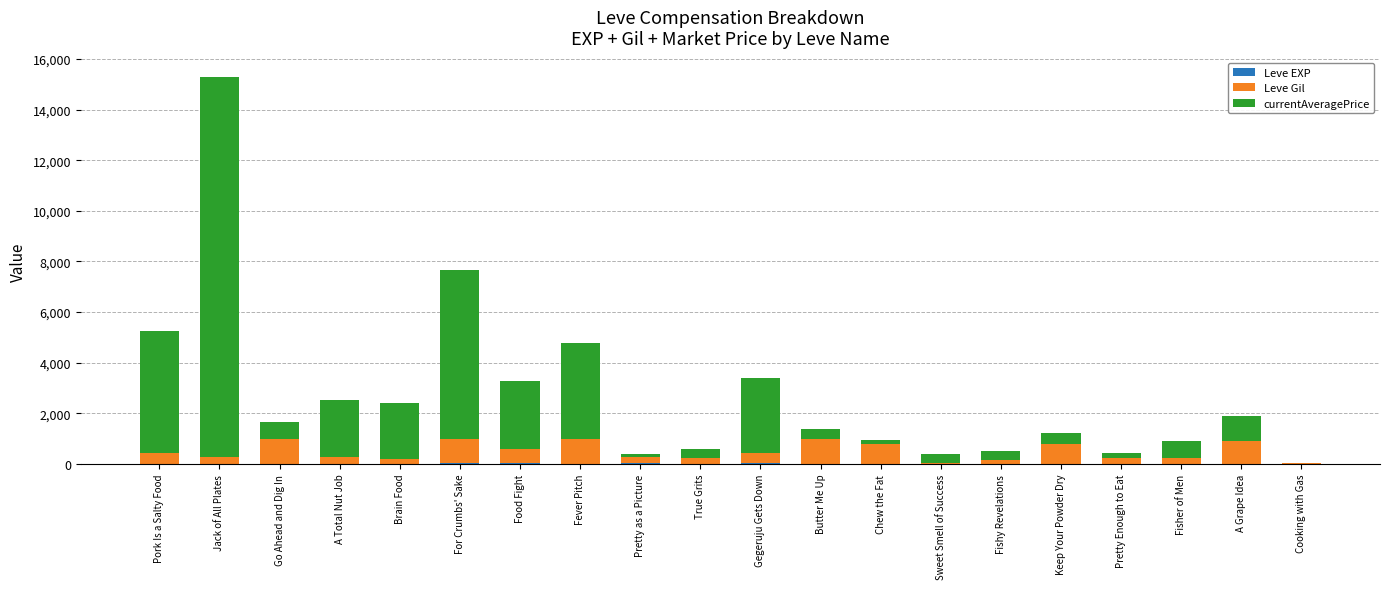

At which category is the sum across all series the highest?

Jack of All Plates